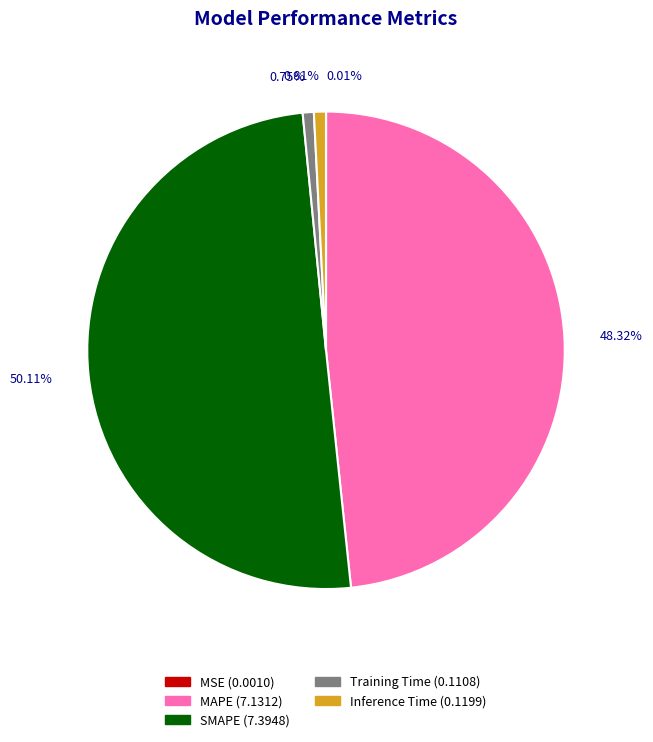

True or false: Training Time accounts for 11% of the total.

False